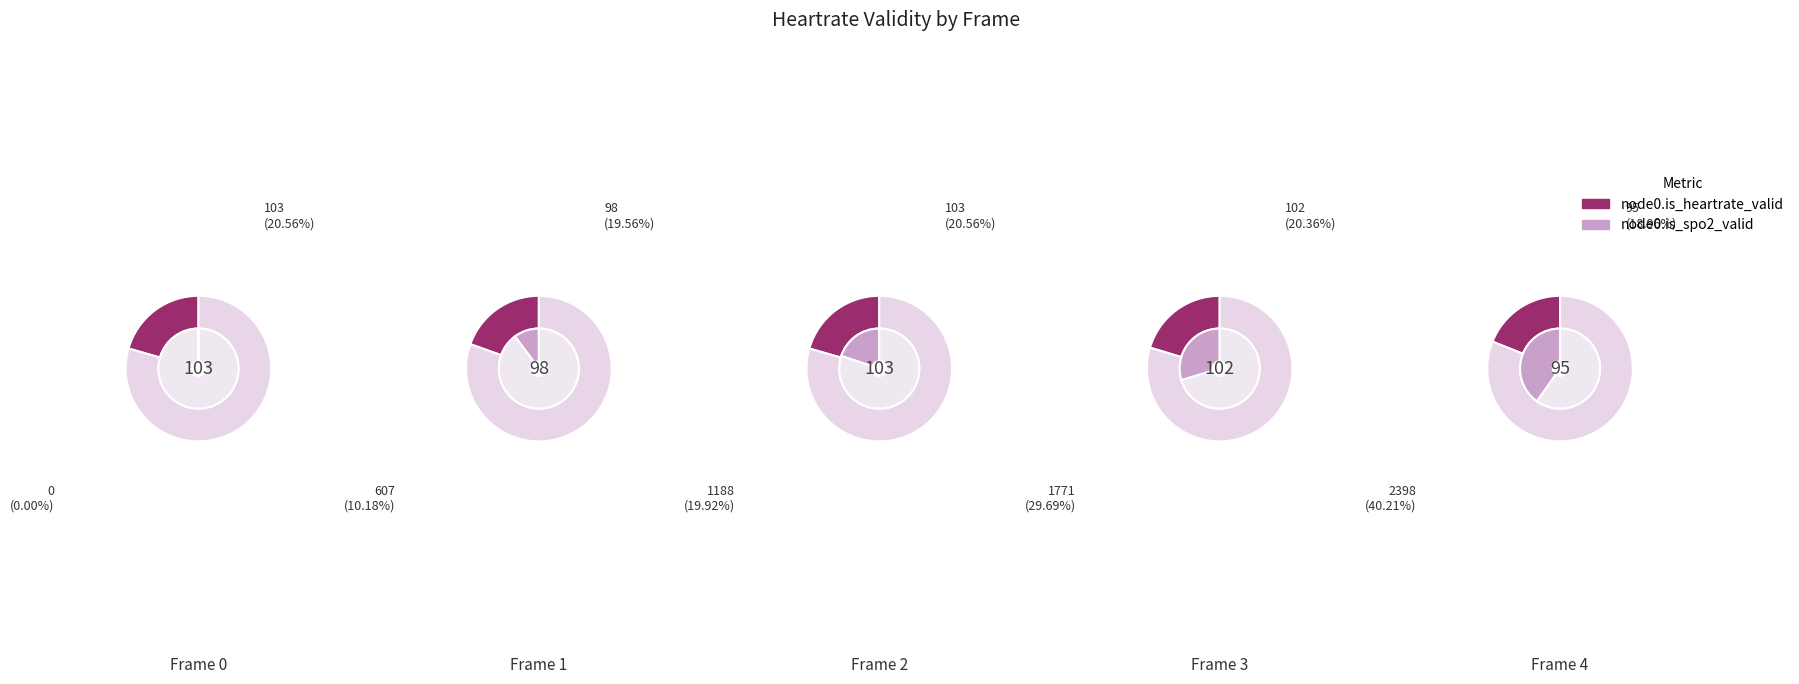

Is the sum of 3 and 0 greater than half?

No